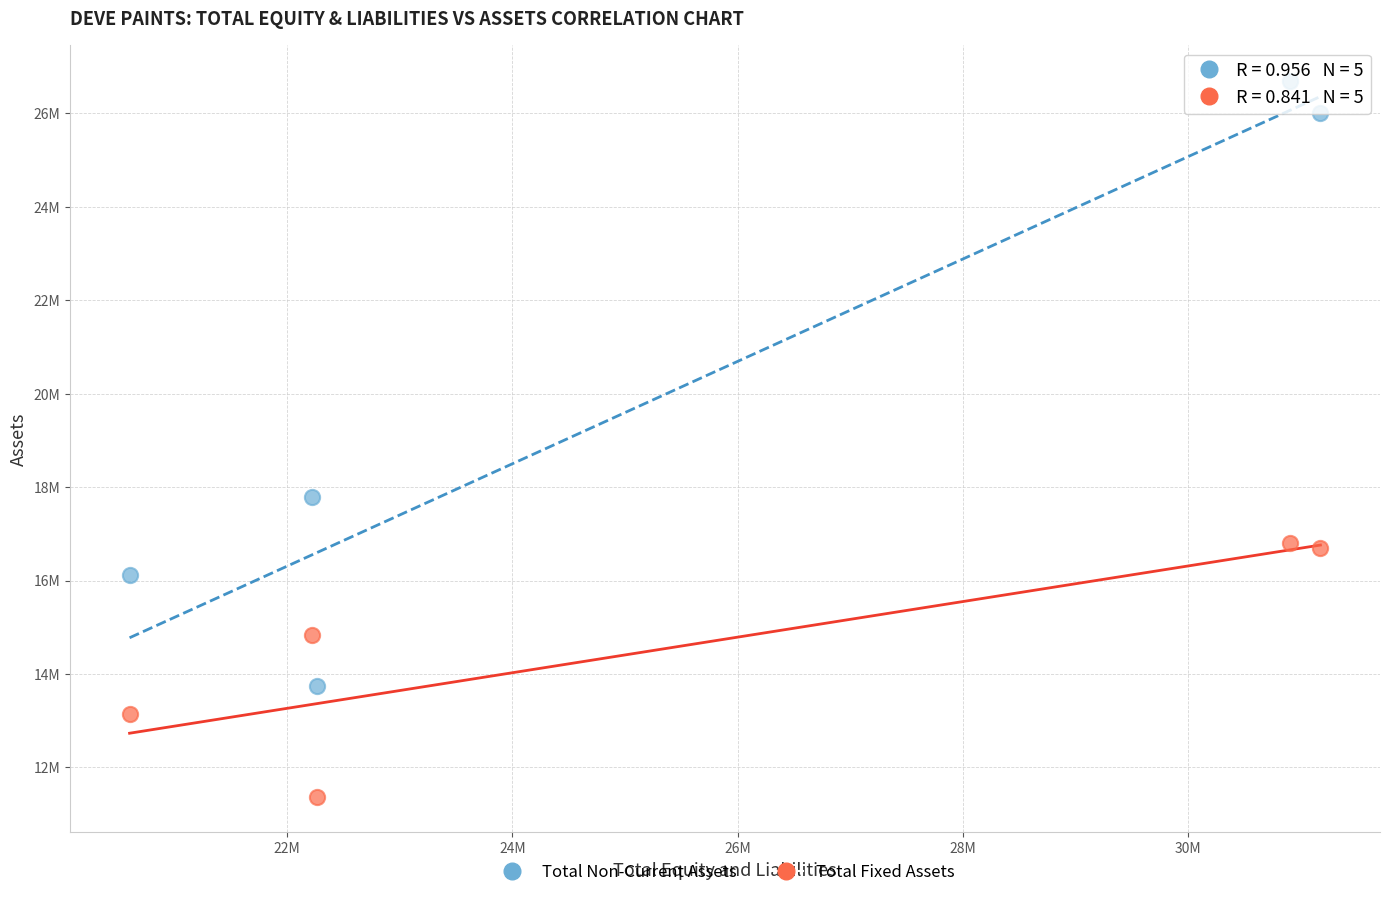

Which series has the widest spread of Y values?

Total Non-Current Assets